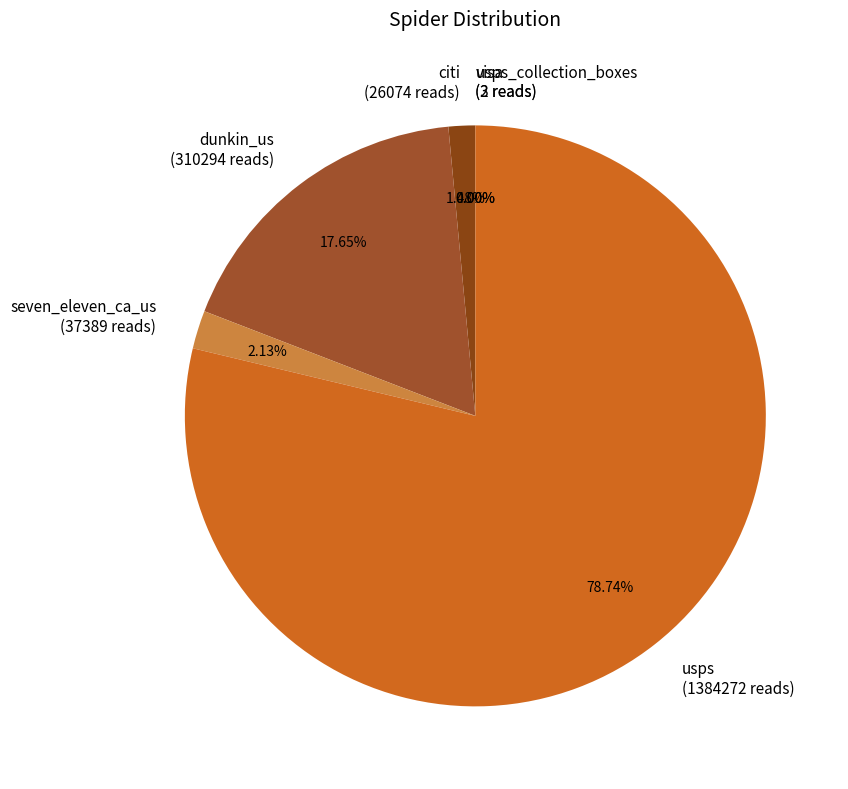

Is the sum of dunkin_us (310294 reads) and citi (26074 reads) greater than half?

No